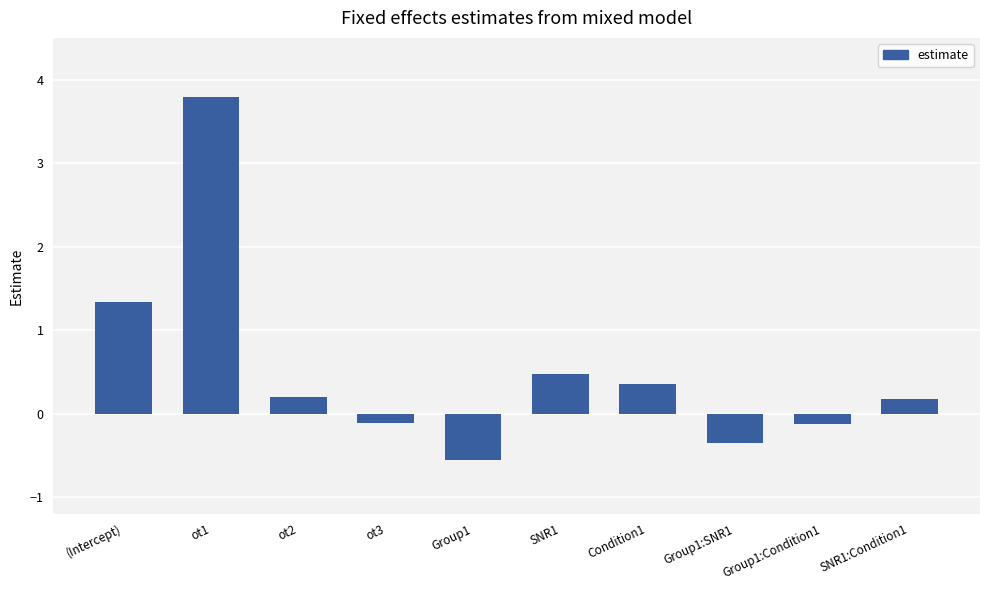

The value at ot1 is 3.8. True or false?

True